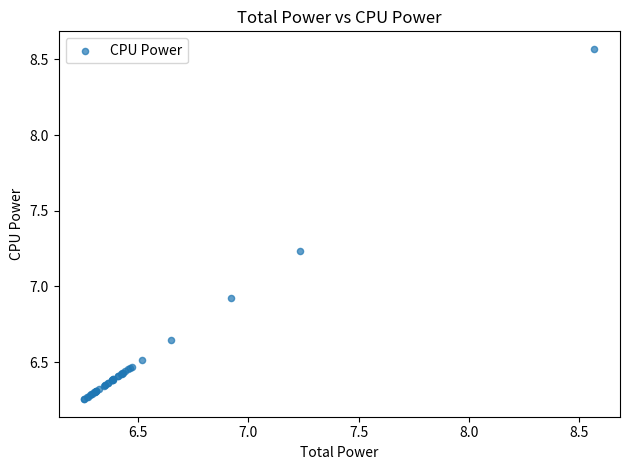

What Y value in the scatter plot is closest to 7?

6.9